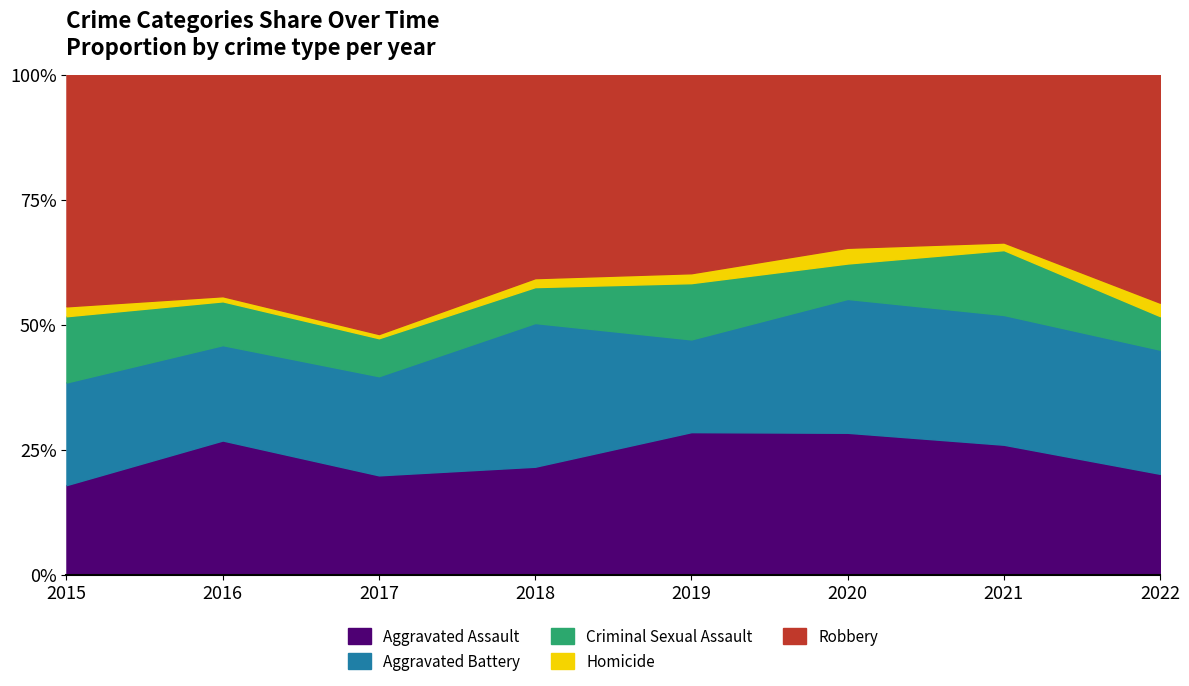

True or false: Robbery and Aggravated Battery cross at least once.

False